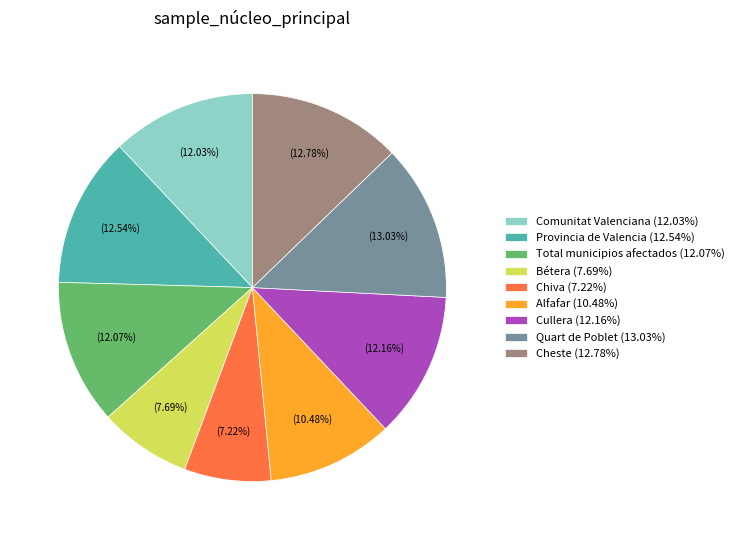

To the nearest percent, what portion does Bétera represent?

8%